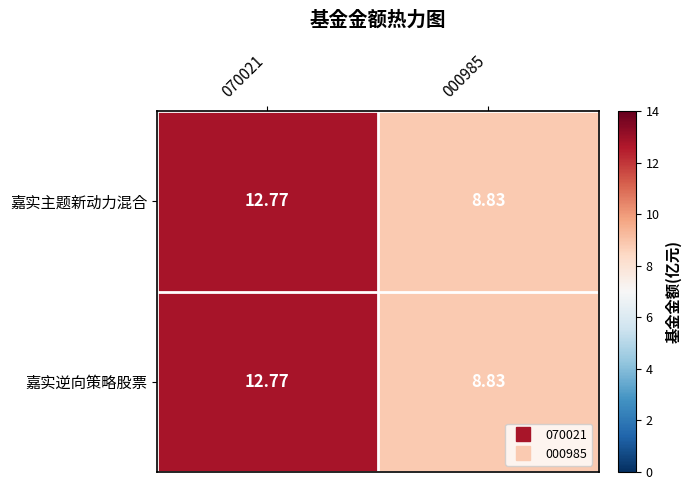

How many data points in 嘉实逆向策略股票 are less than 12?

1